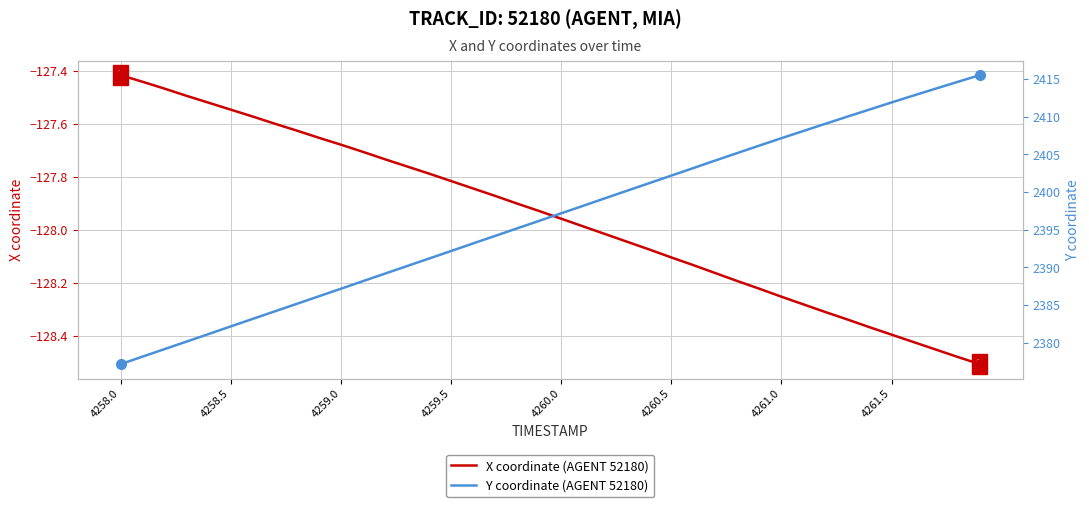

Which series has the largest total across all categories?

Y coordinate (AGENT 52180)